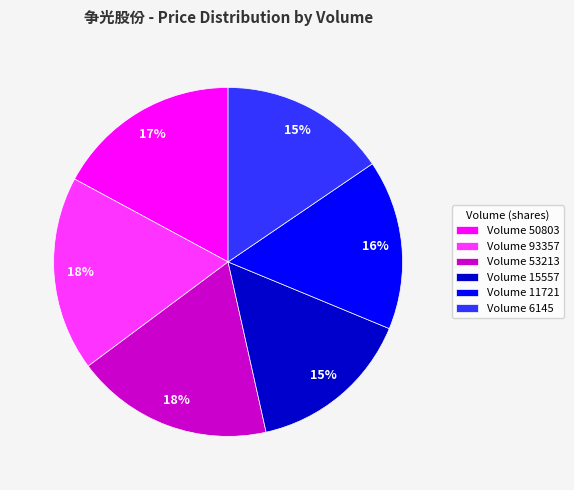

True or false: Volume 15557 accounts for 10% of the total.

False